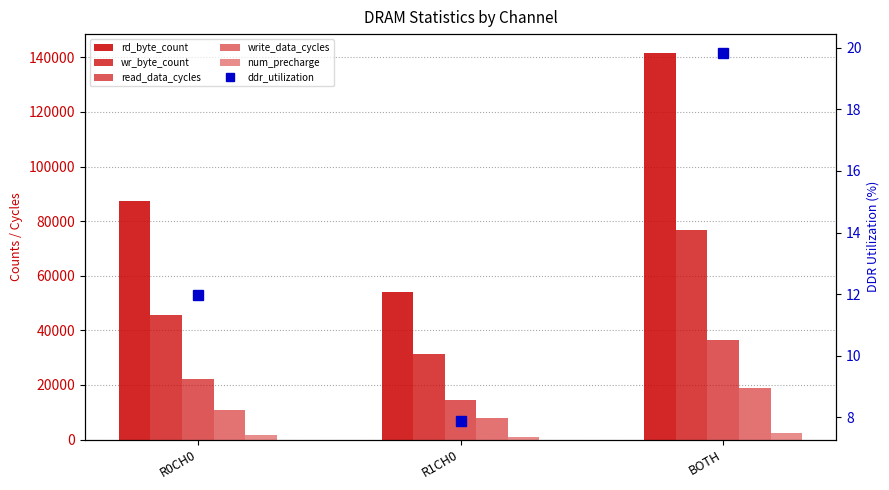

Are the bars grouped side by side (vs. stacked)?

Yes